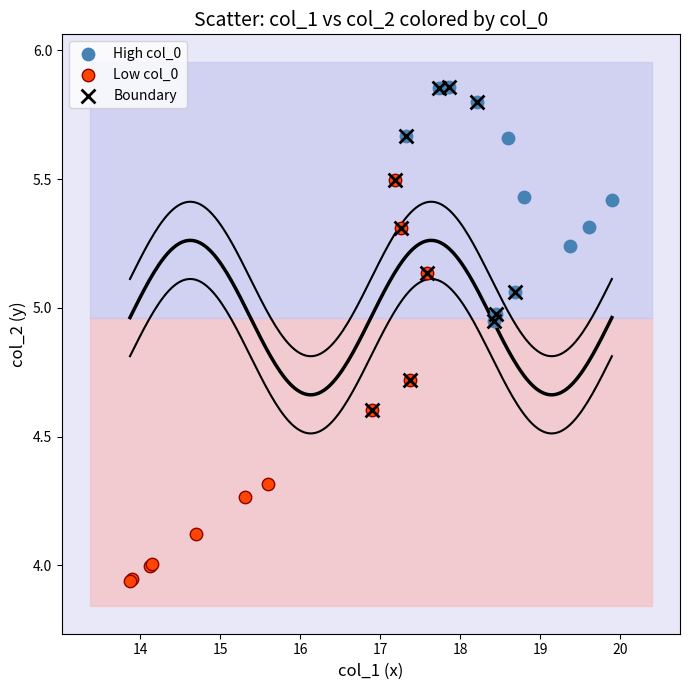

Which series has the widest spread of Y values?

Low col_0